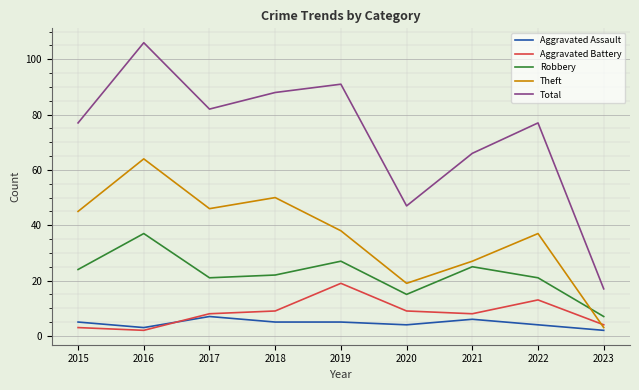

The Aggravated Battery series shows 2 at 2017. True or false?

False